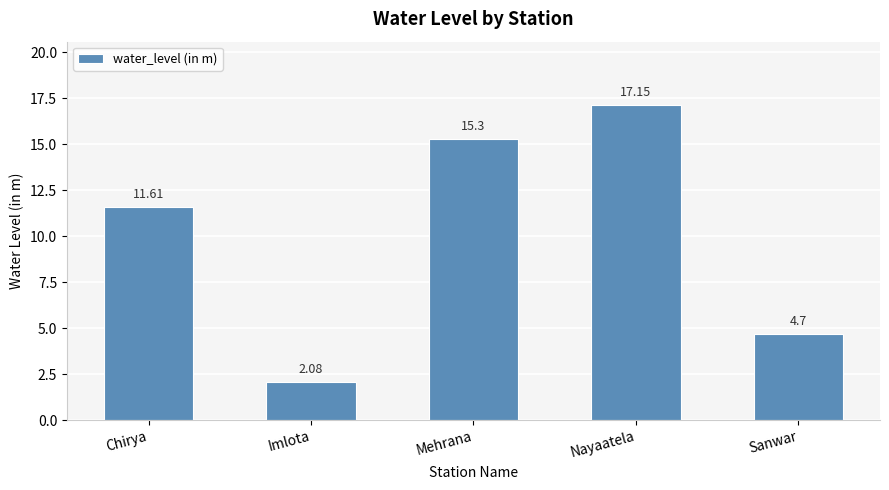

Rank the categories by value from highest to lowest.

Nayaatela, Mehrana, Chirya, Sanwar, Imlota